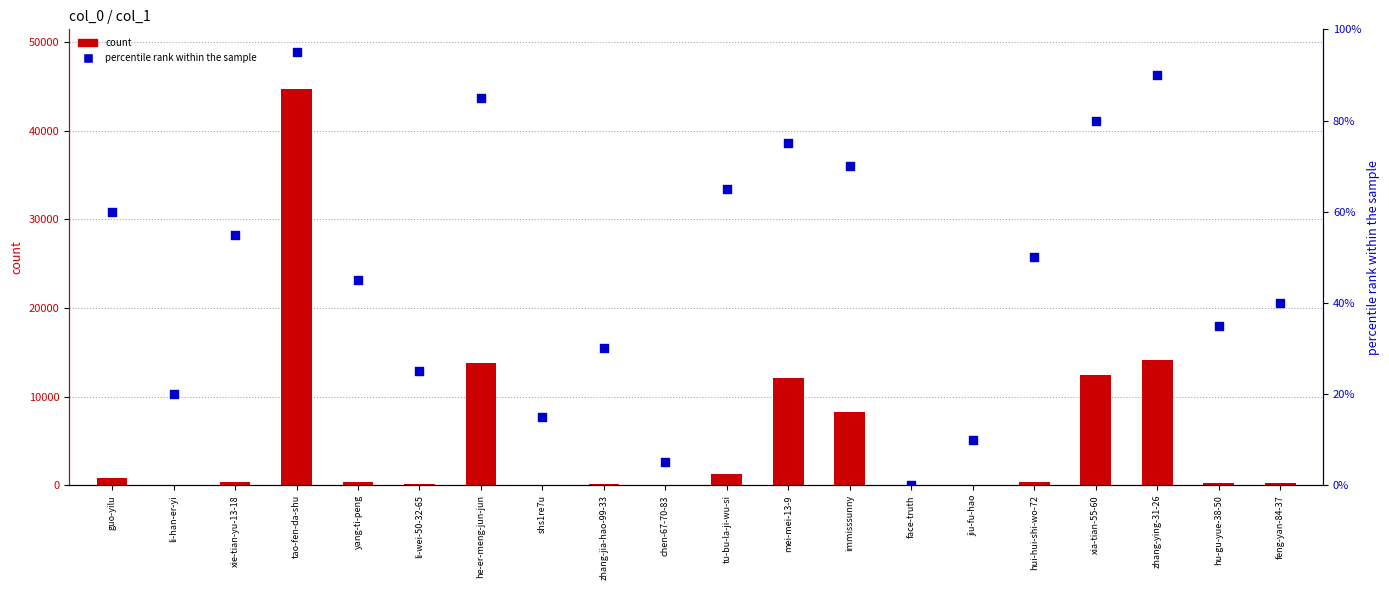

At how many categories does at least one series exceed 37034?

1